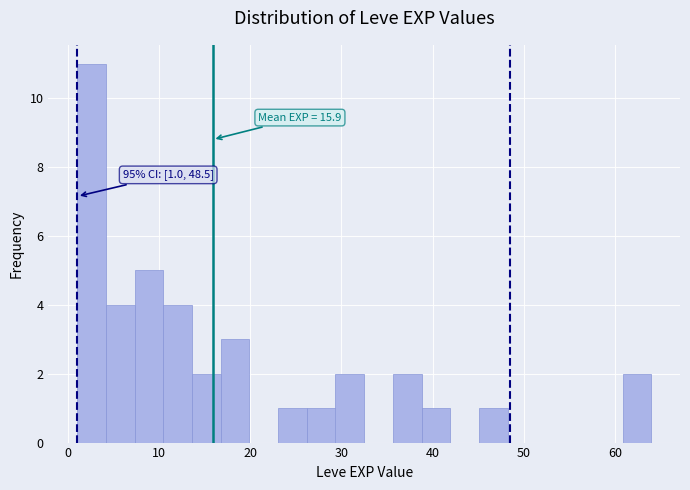

Around what value on the x-axis is the tallest bar? Give the approximate position of its centre, as read against the axis.

3